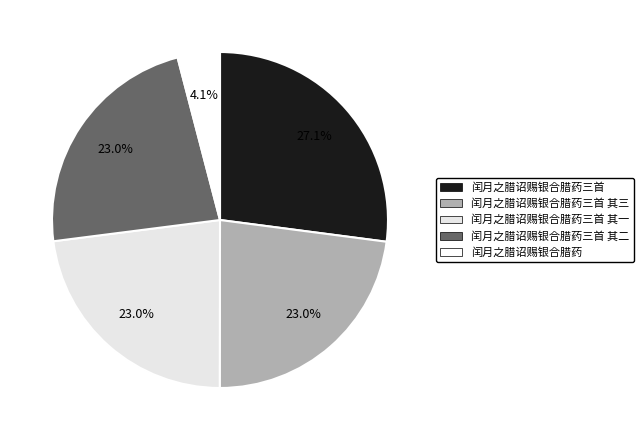

To the nearest percent, what is the average slice percentage?

20%